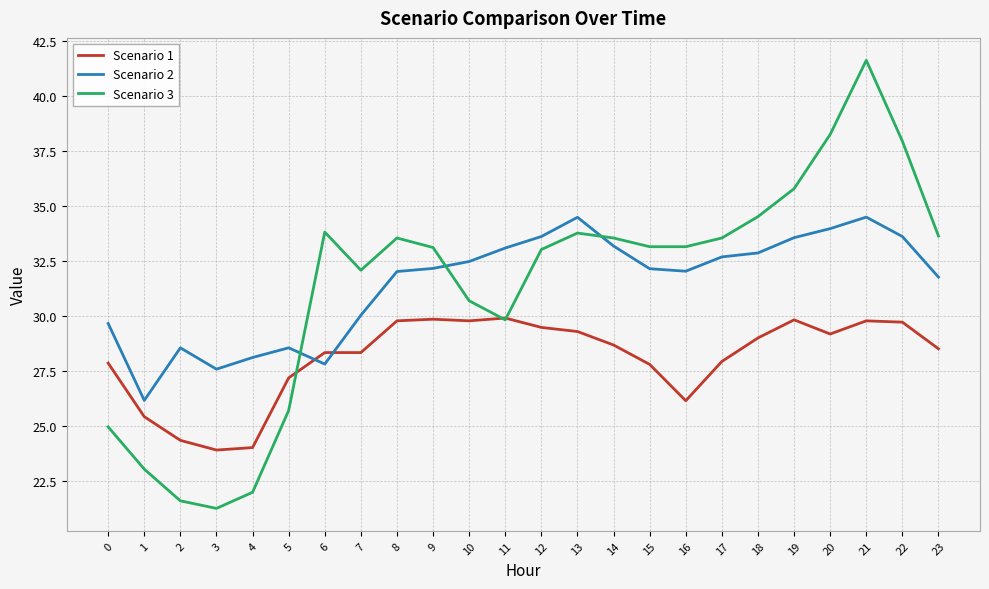

Where is Scenario 3 nearest to the value 31?

10